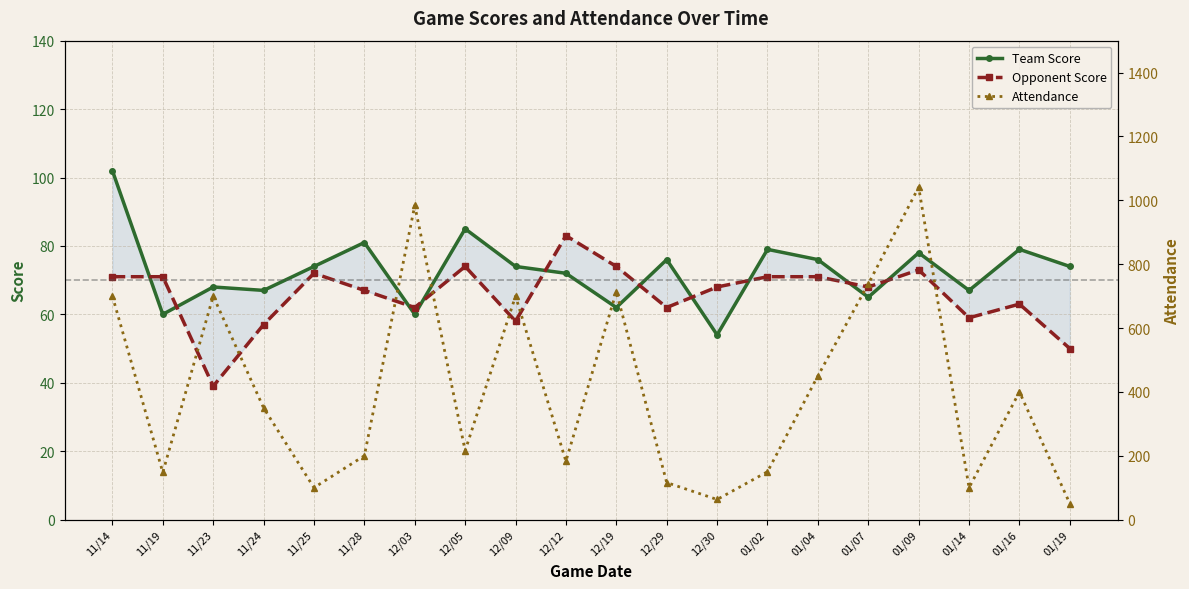

How many values in the Team Score series are below 74?

9